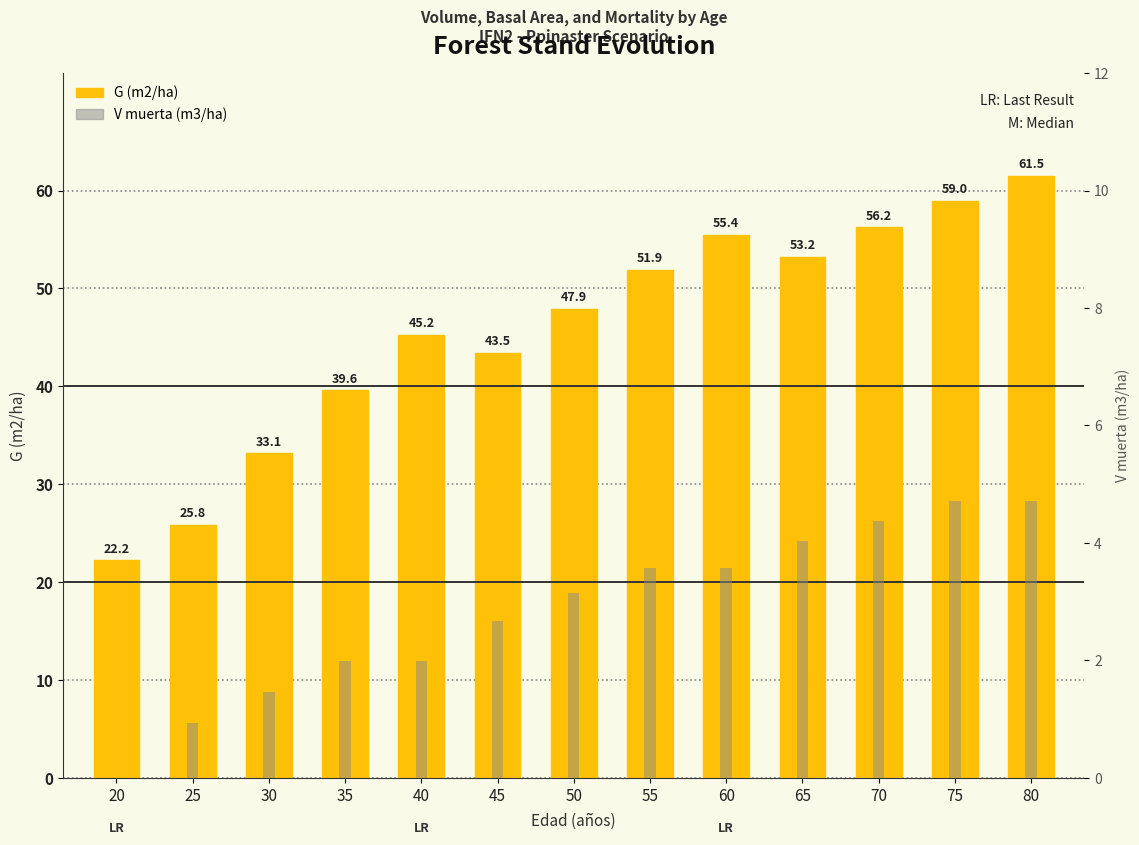

Which series has the widest spread of values?

G (m2/ha)